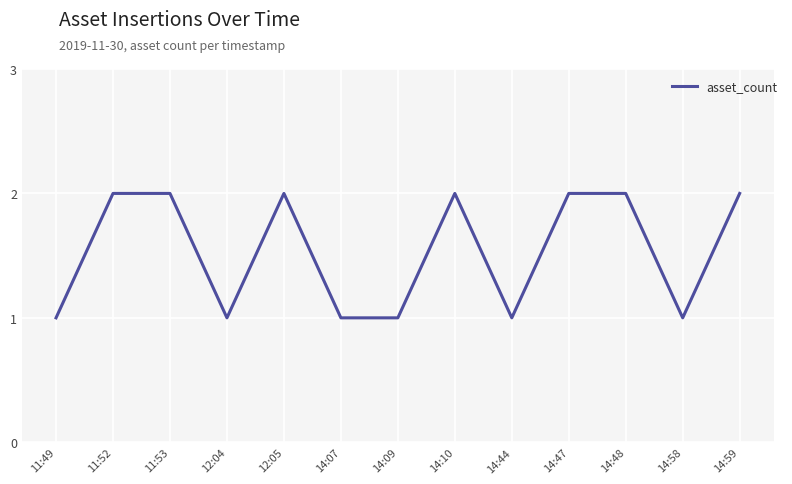

True or false: the data shows 2 at 14:10.

True